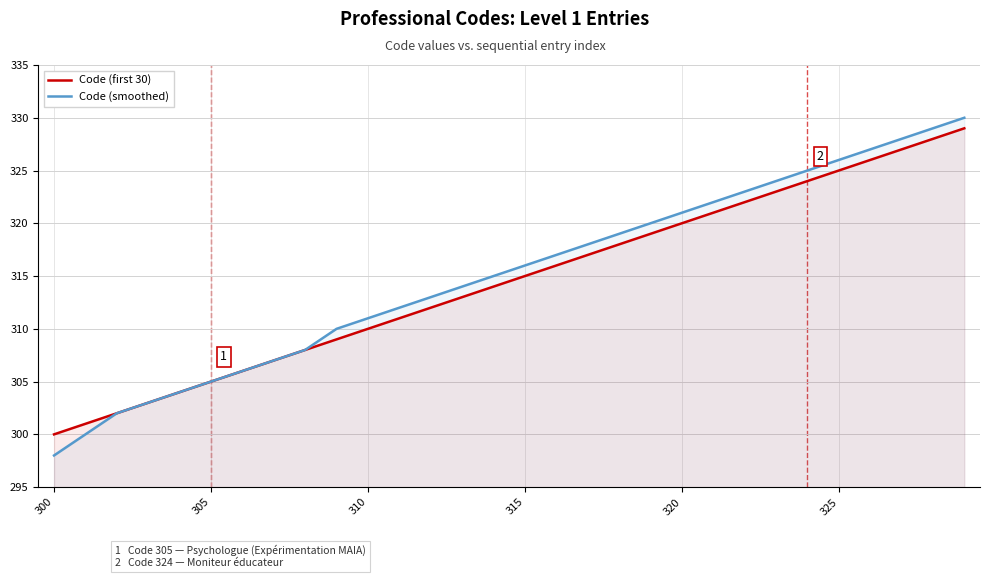

True or false: Code (smoothed) has a value of 320 at 19.

True